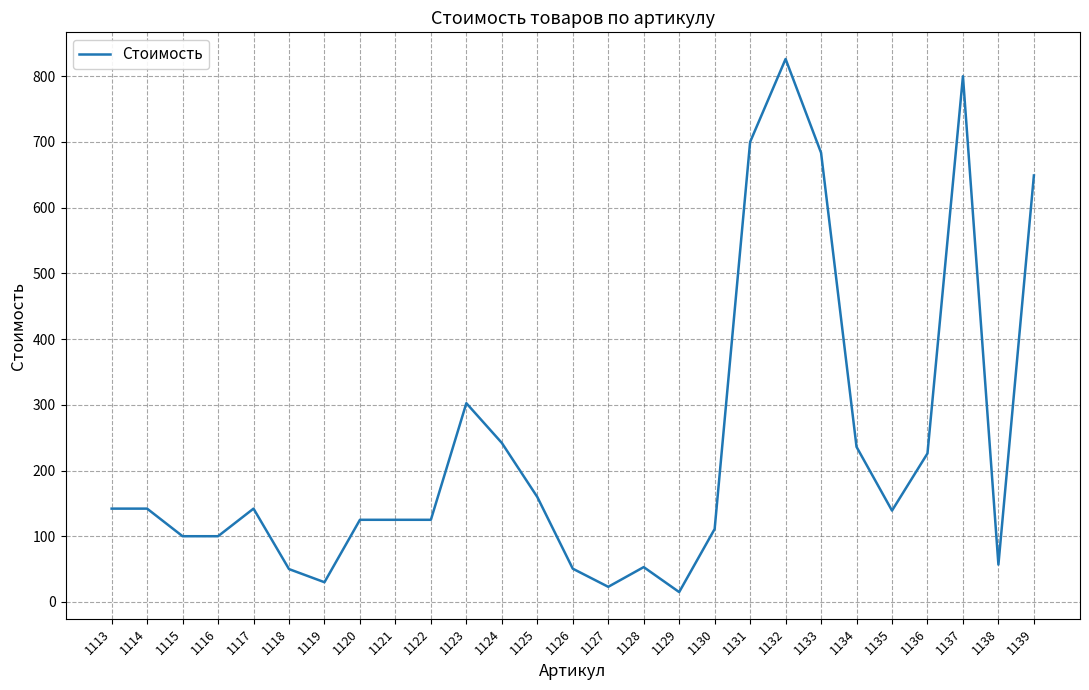

Which label corresponds to the largest value in the chart?

1132